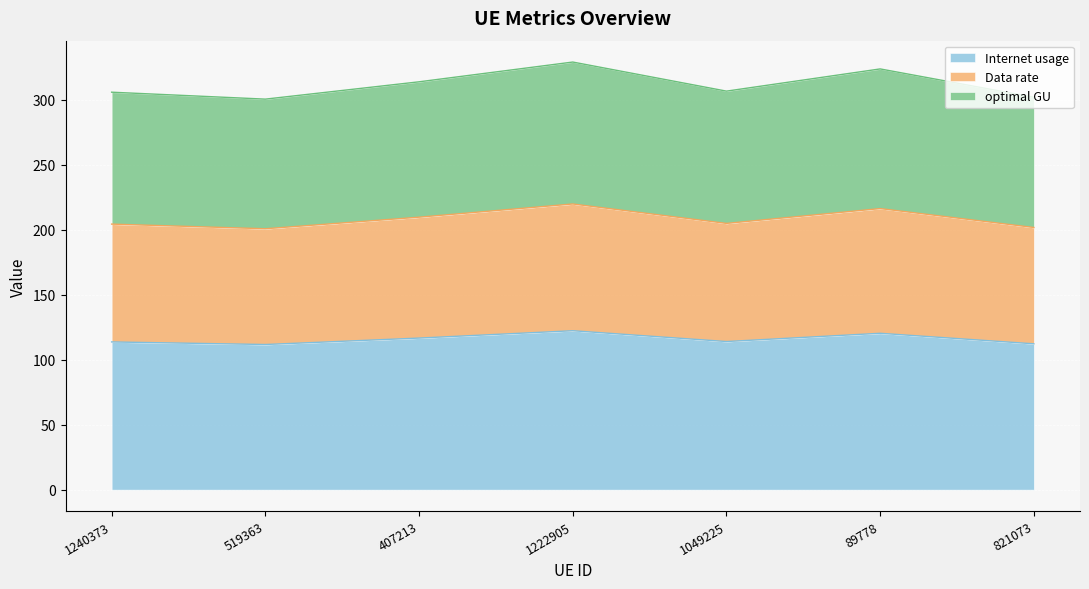

What is the label of the 1st point from the left?

1240373